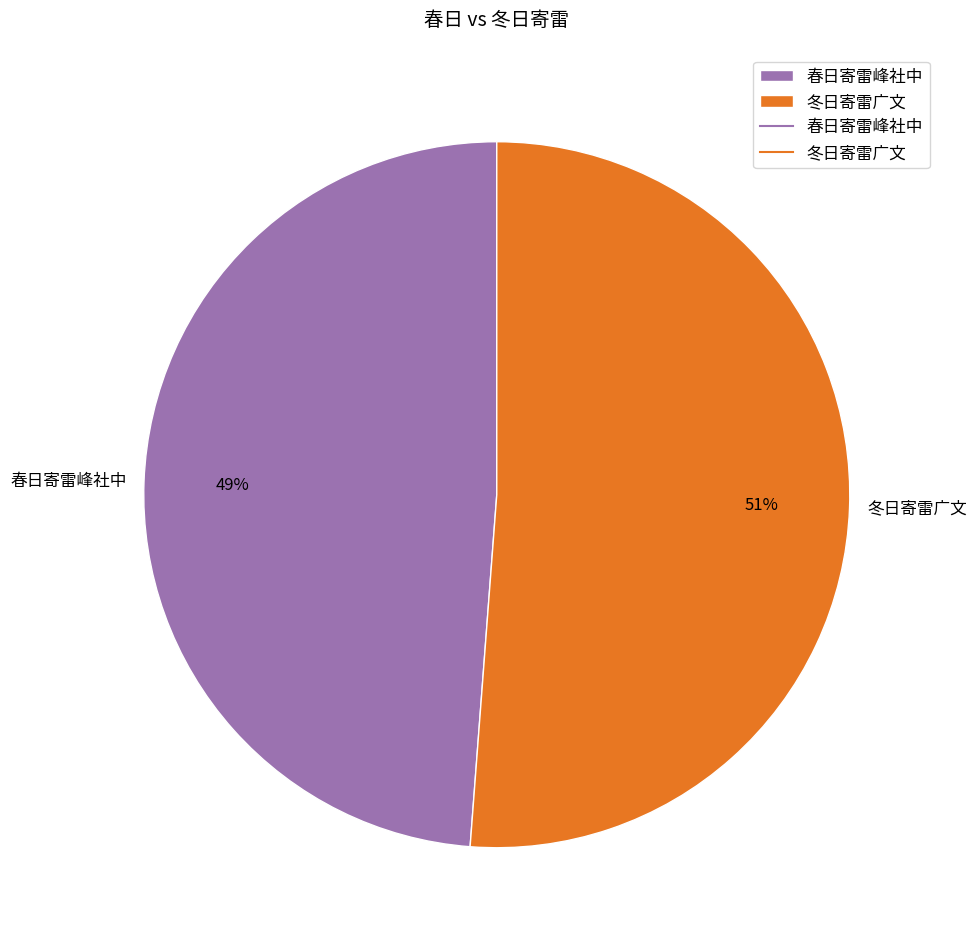

Is the sum of 春日寄雷峰社中 and 冬日寄雷广文 greater than half?

Yes